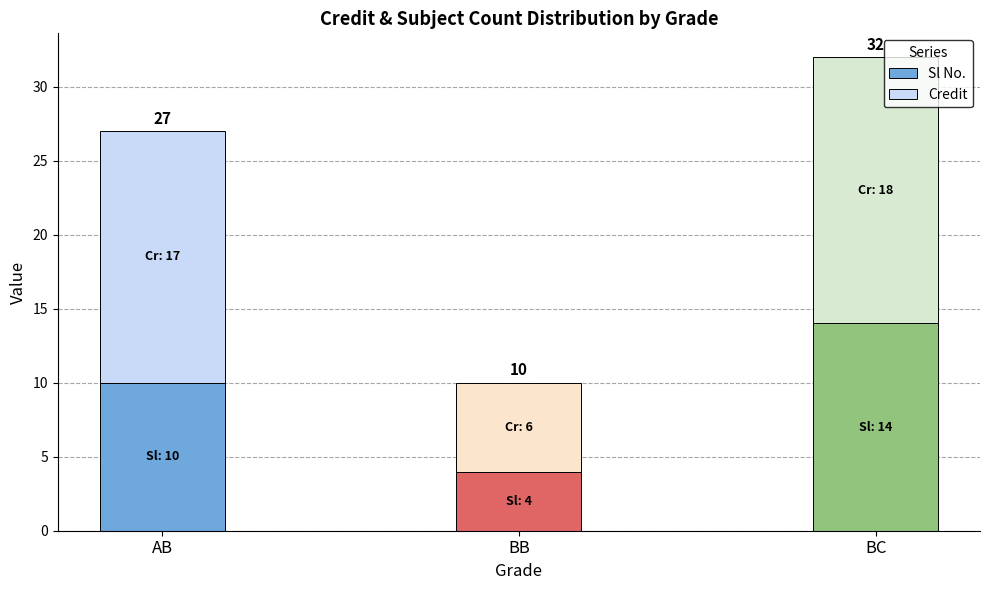

Are the bars grouped side by side (vs. stacked)?

No